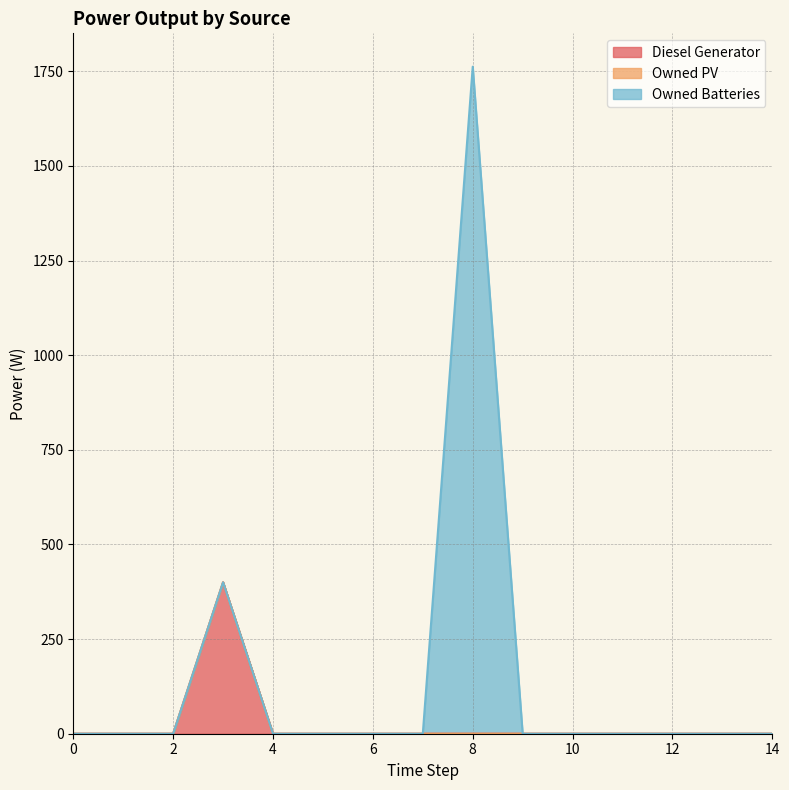

Which series has the largest range (max minus min)?

Owned Batteries